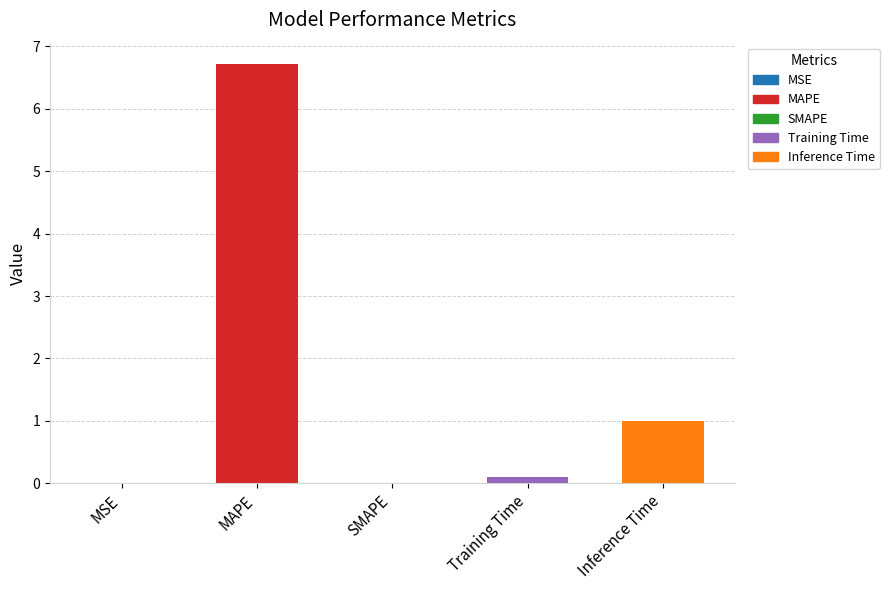

What position from the left is MSE?

1